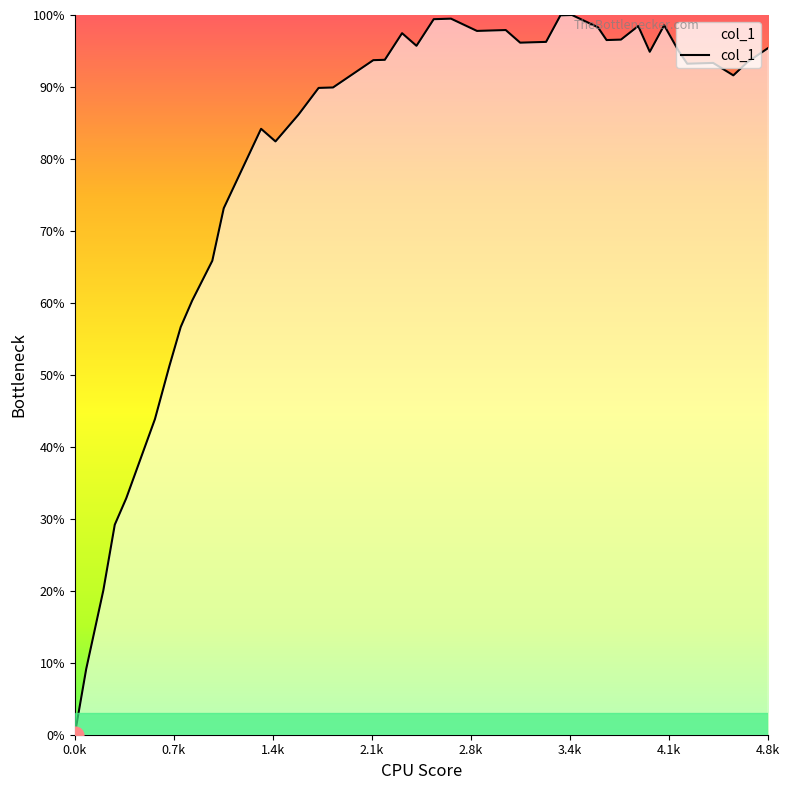

What is the maximum value shown in the chart?

100.0